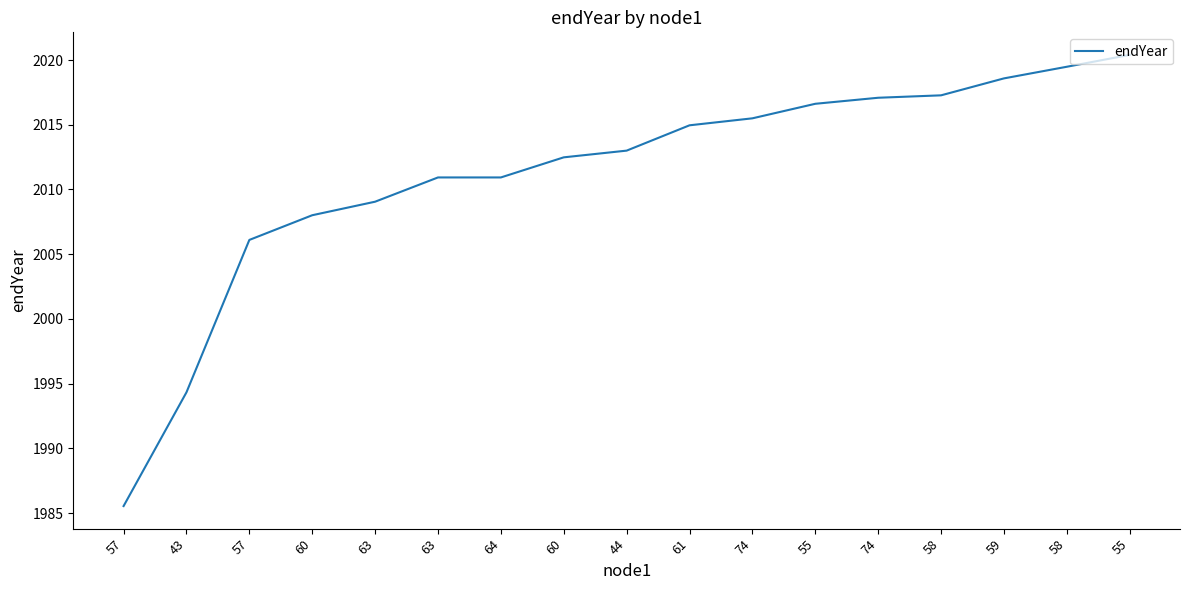

Approximately how many times larger is the value at 57 compared to 60?

1.0